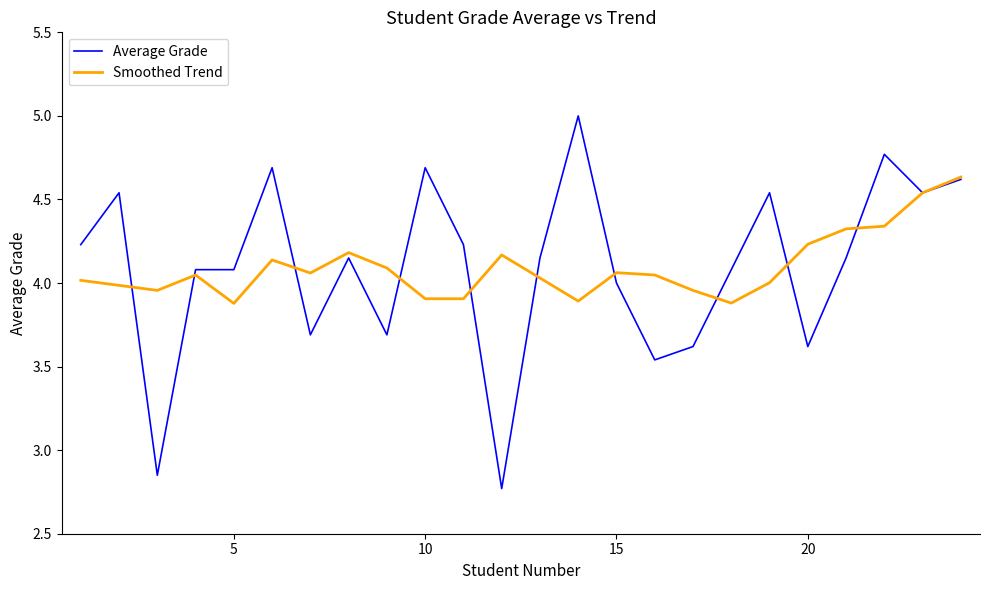

Which series has the largest range (max minus min)?

Average Grade